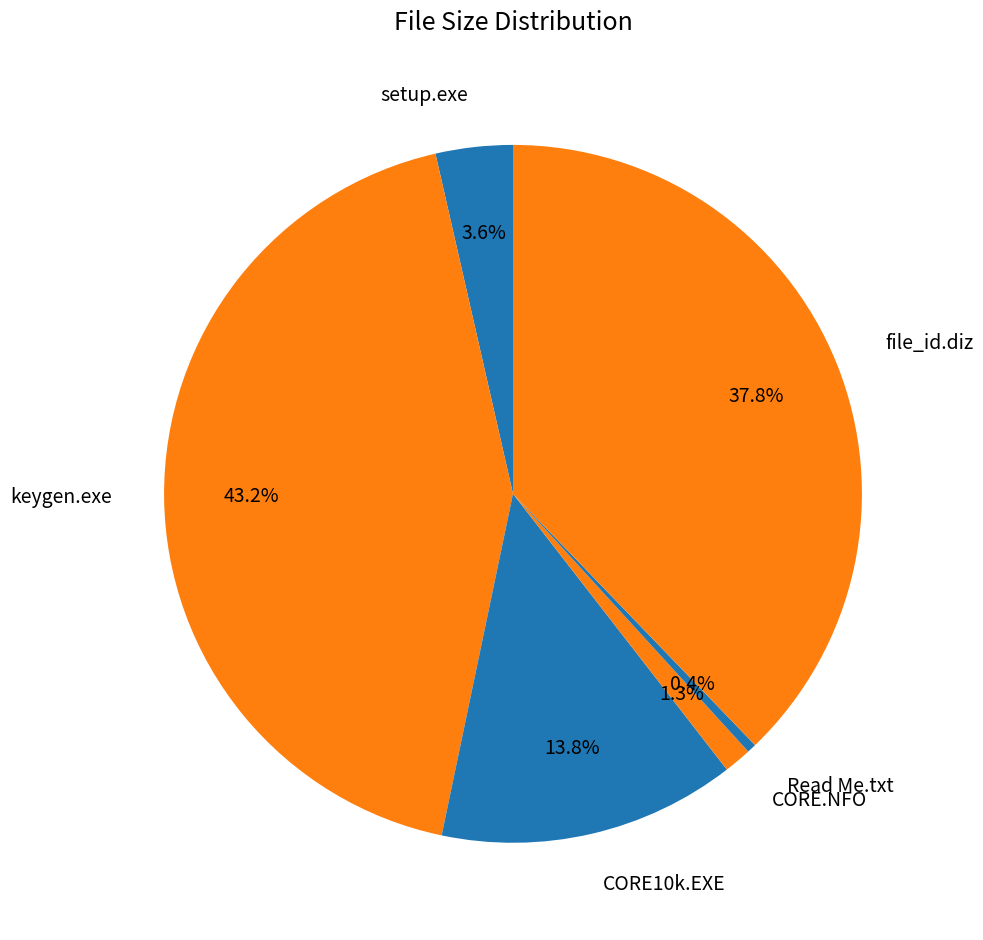

Which has a higher value, Read Me.txt or CORE.NFO?

CORE.NFO